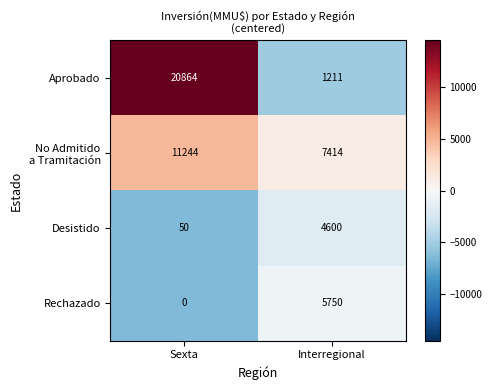

What is the difference between the Aprobado values at Sexta and Interregional?

19653